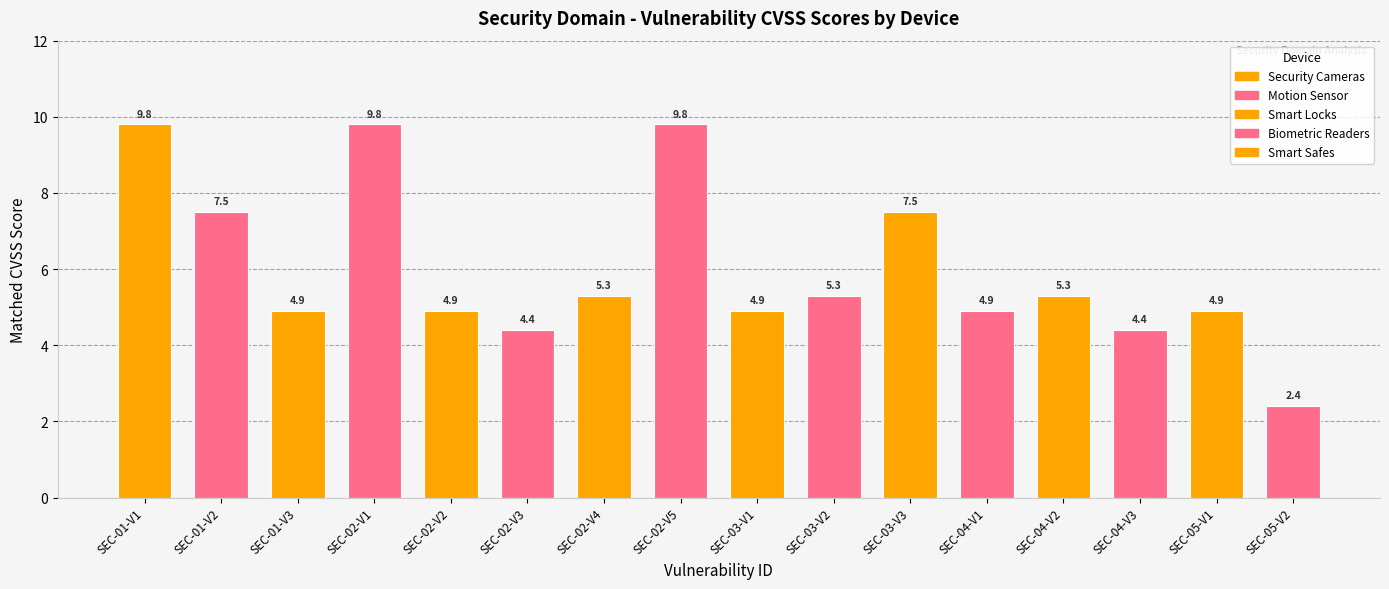

Reading right to left, transcribe all the data shown in this chart.

2.4	4.9	4.4	5.3	4.9	7.5	5.3	4.9	9.8	5.3	4.4	4.9	9.8	4.9	7.5	9.8